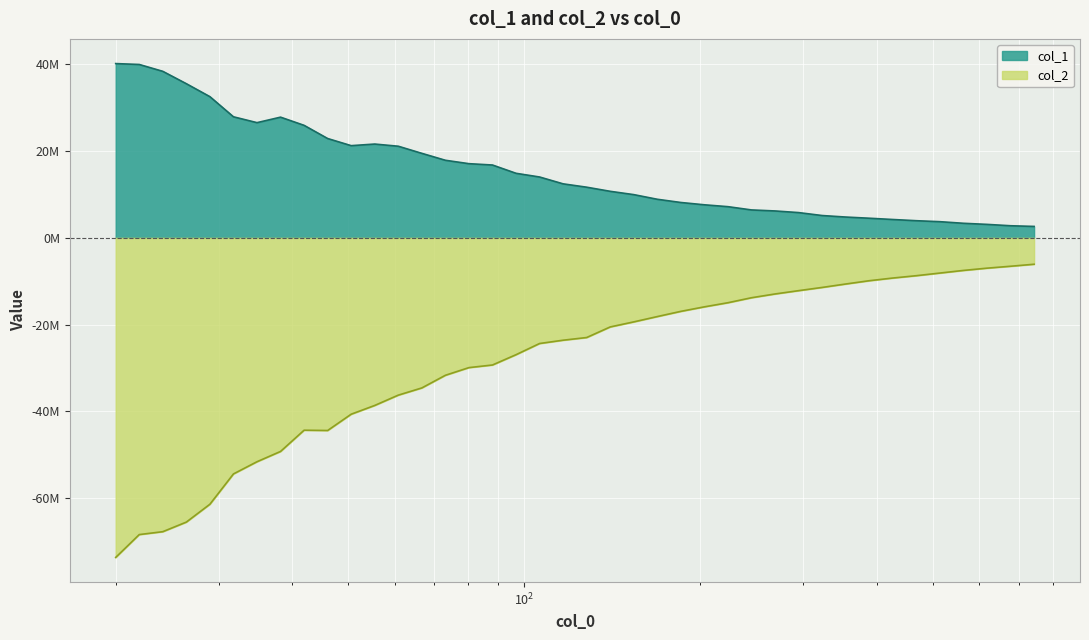

What is the sum of all col_1 values?

615542894.2